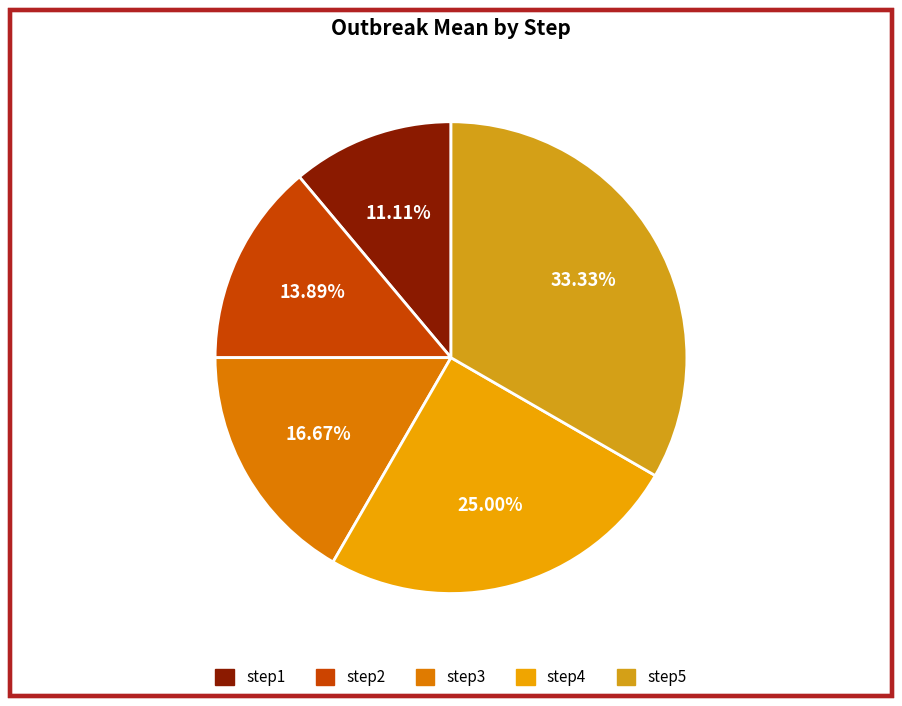

Do step3 and step1 together represent more than half of the pie?

No